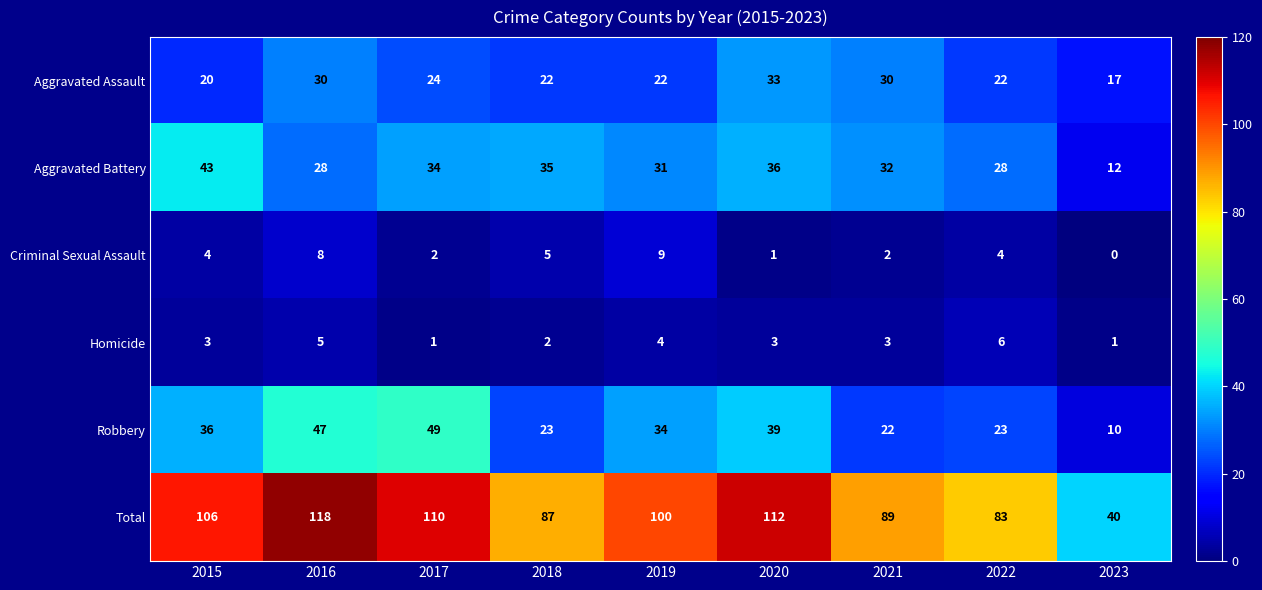

Is it true that Total equals 59 at 2023?

False